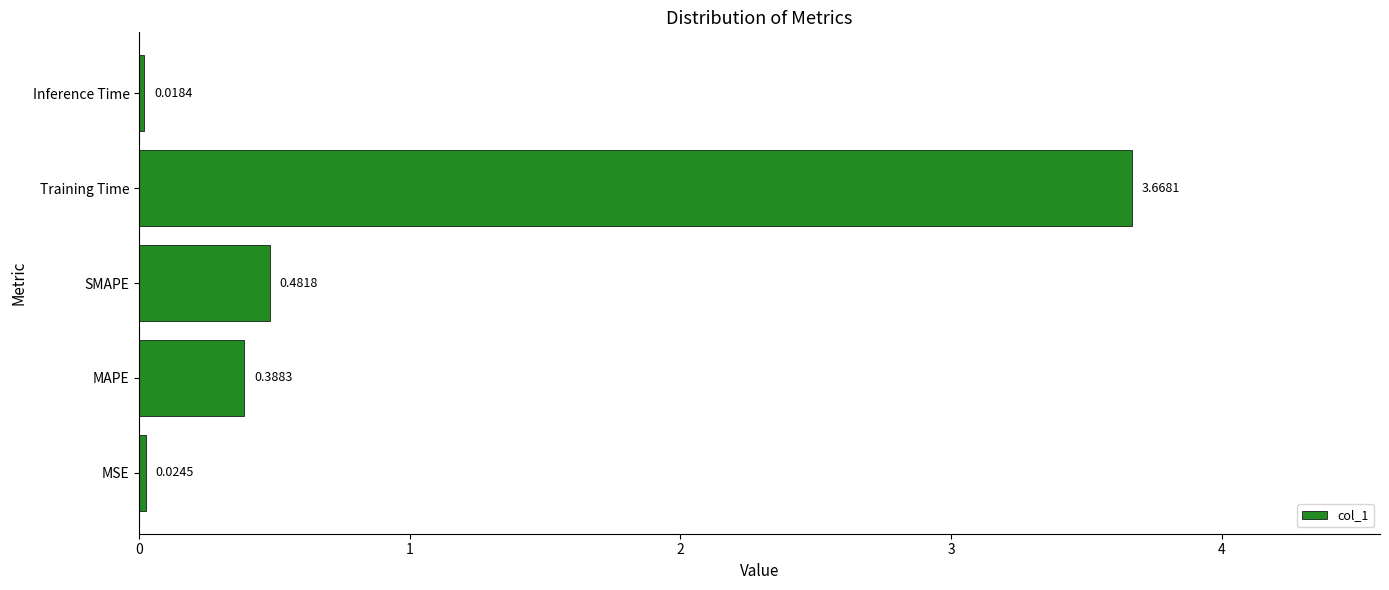

Which has a higher value, Training Time or MAPE?

Training Time